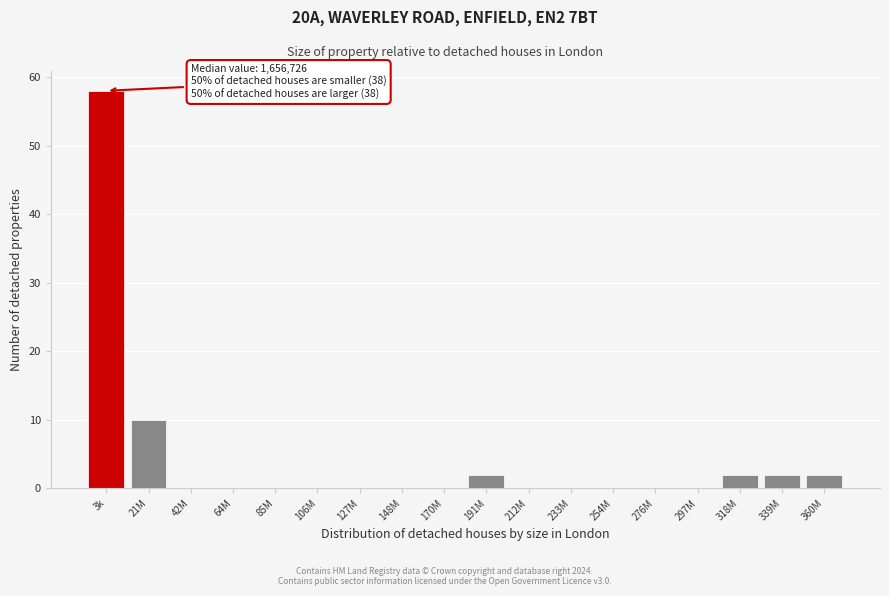

Reading left to right, what are all the values shown in this chart?

3k=58	21M=10	42M=0	64M=0	85M=0	106M=0	127M=0	148M=0	170M=0	191M=2	212M=0	233M=0	254M=0	276M=0	297M=0	318M=2	339M=2	360M=2